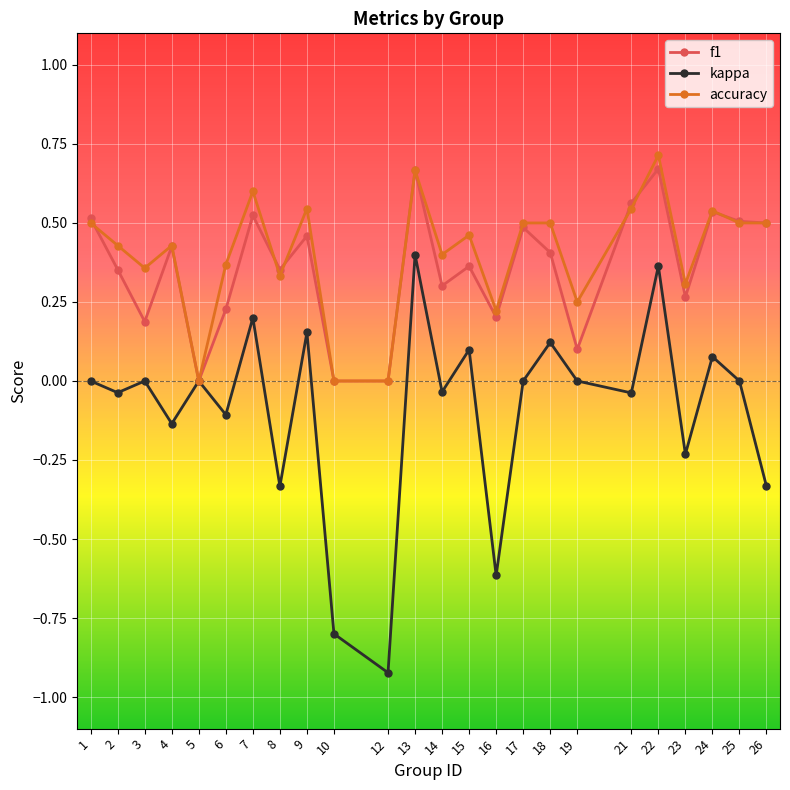

Which series has the largest total across all categories?

accuracy